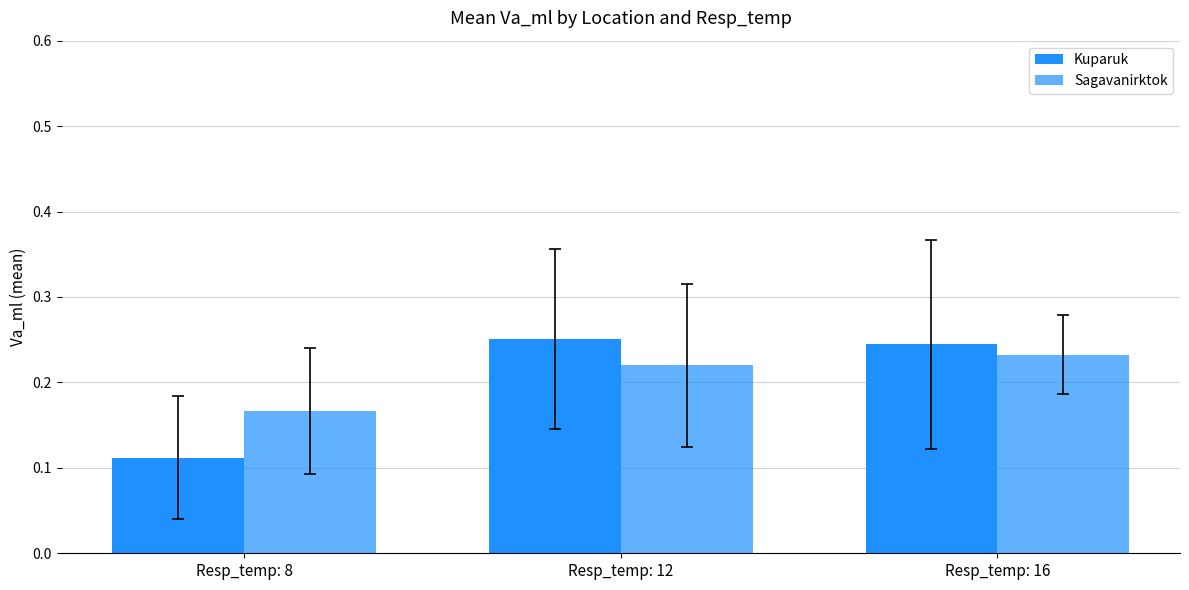

How many distinct data groups are displayed?

2